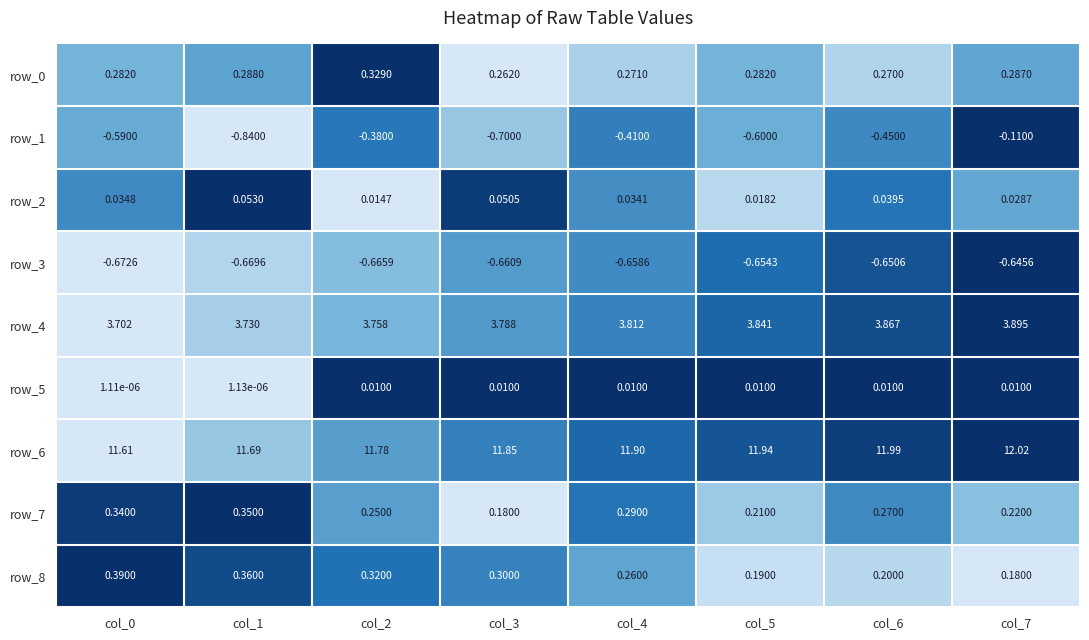

How many distinct data groups are displayed?

9